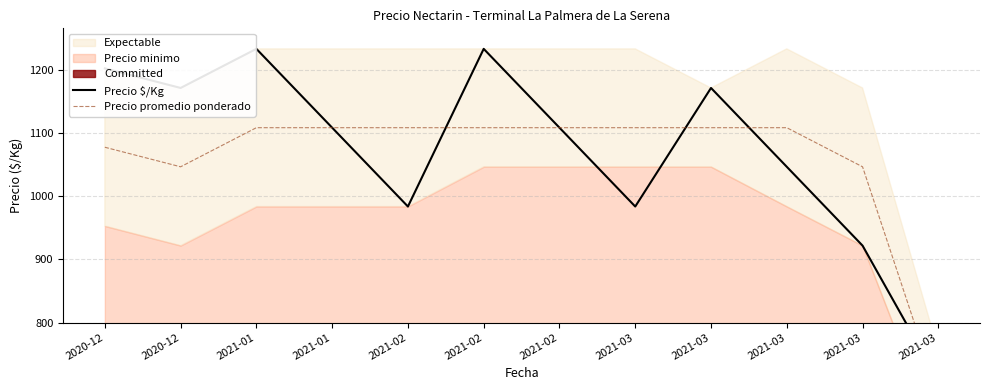

True or false: Precio $/Kg and Precio promedio ponderado intersect in this chart.

True